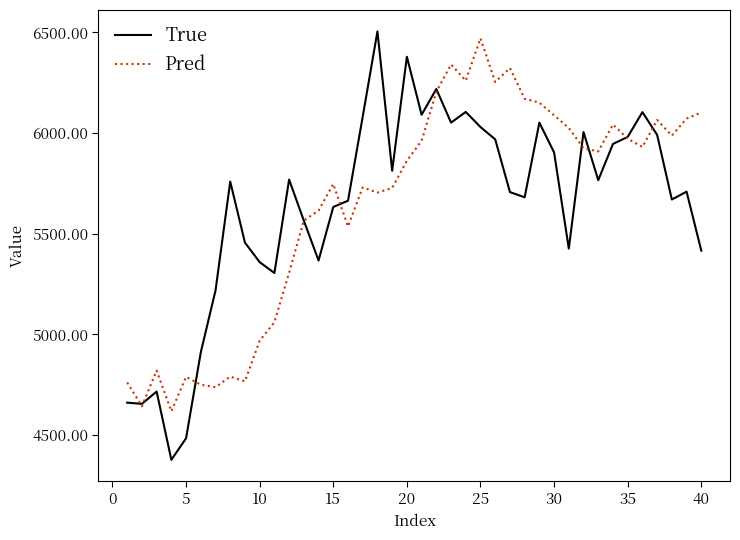

What is the smallest value displayed?

4377.0